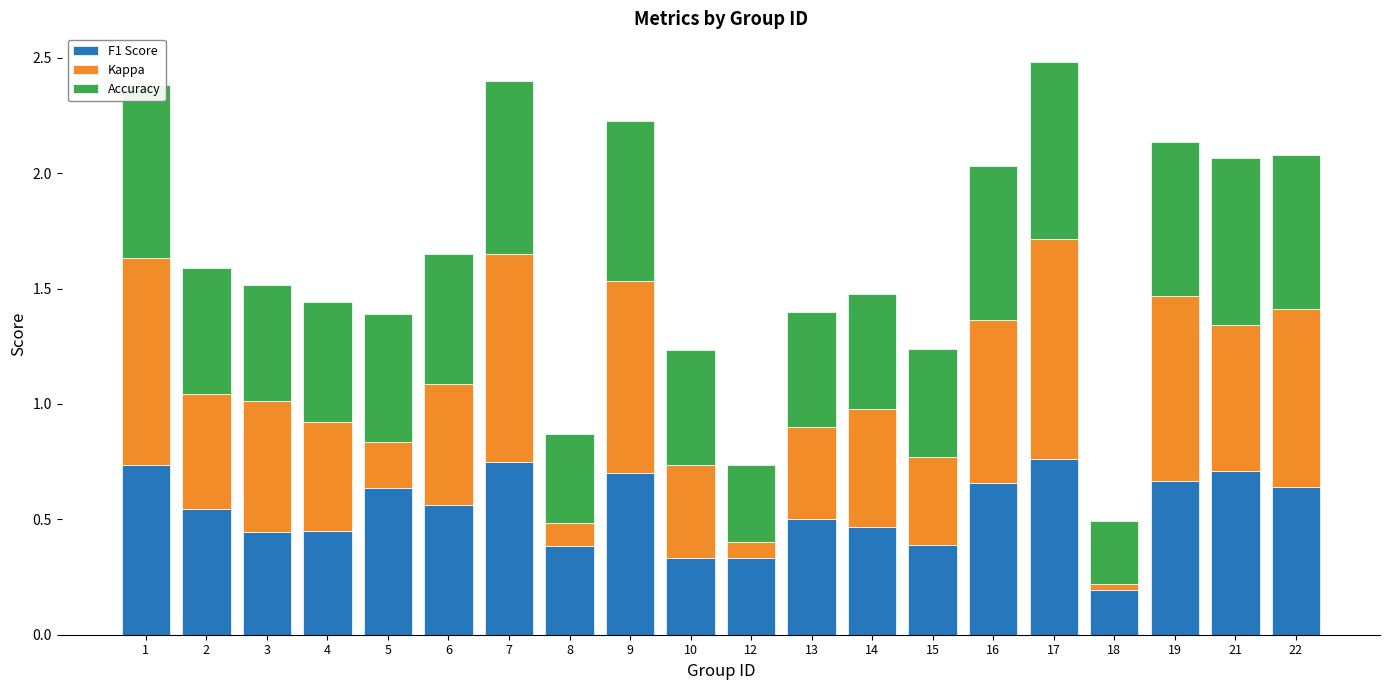

Which category has the lowest value in the F1 Score series?

18